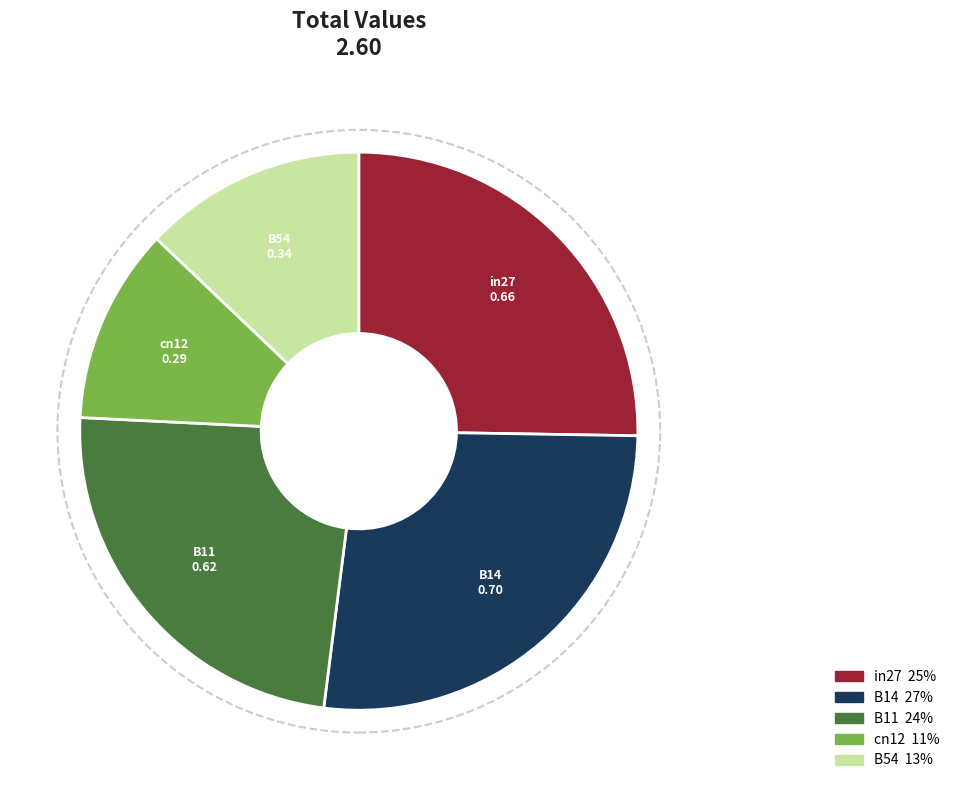

The B54 slice represents 26% of the pie. True or false?

False